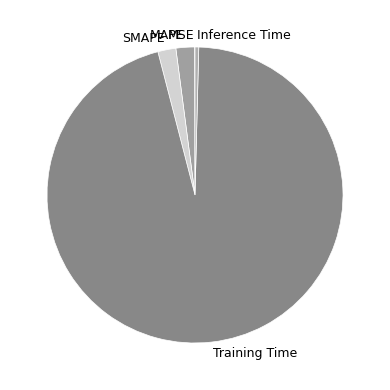

The MAPE slice represents 2% of the pie. True or false?

True